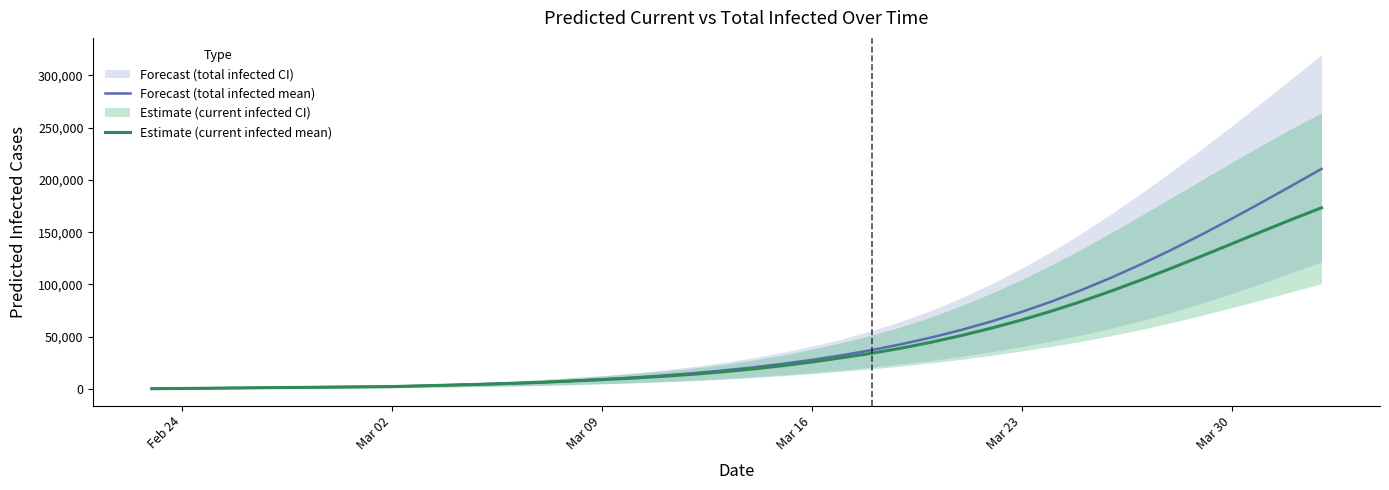

True or false: Forecast (total infected mean) and Estimate (current infected mean) intersect in this chart.

False